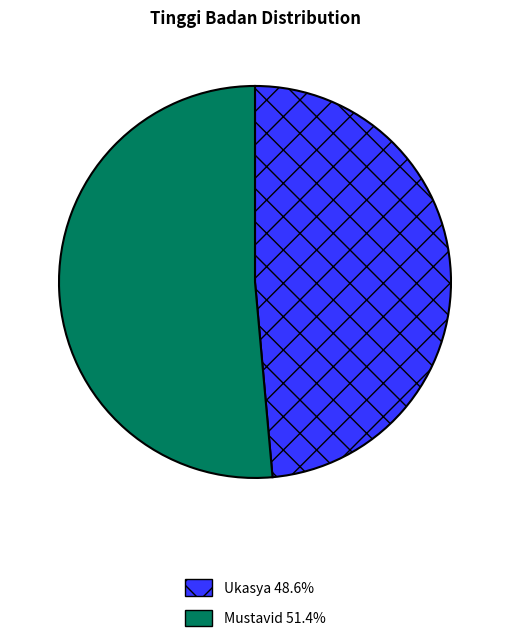

What is the smallest slice in the pie chart?

Ukasya